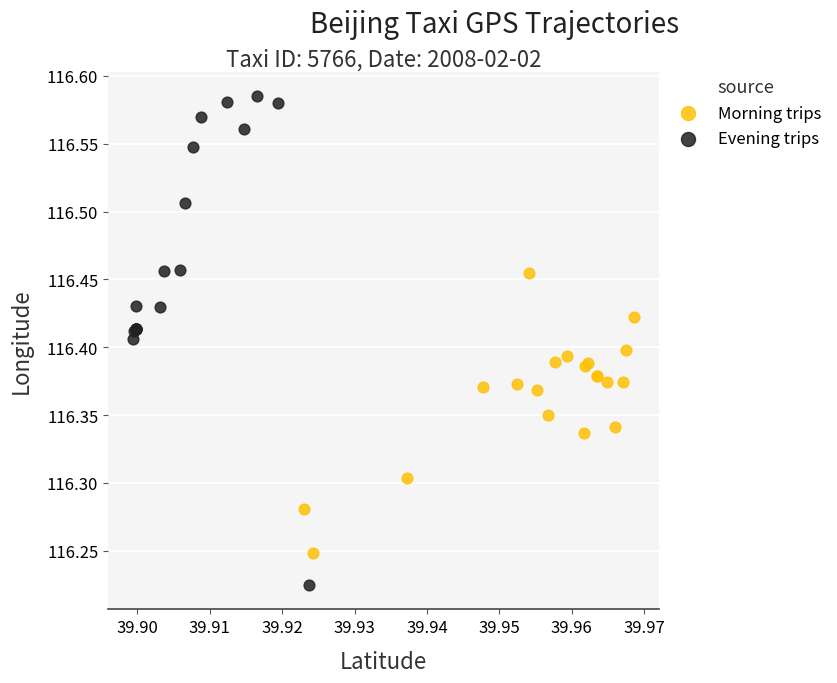

Which series reaches the minimum Y coordinate?

Evening trips